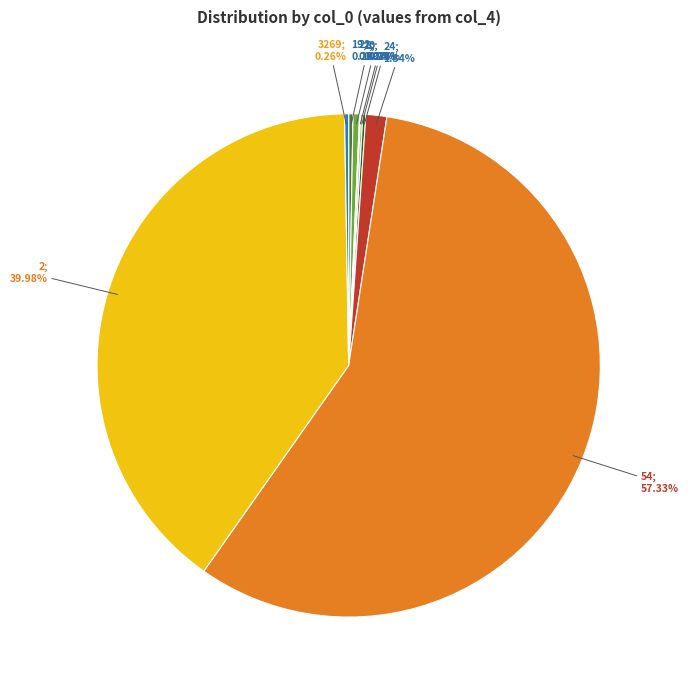

Which slice is the largest?

54; 57.33%